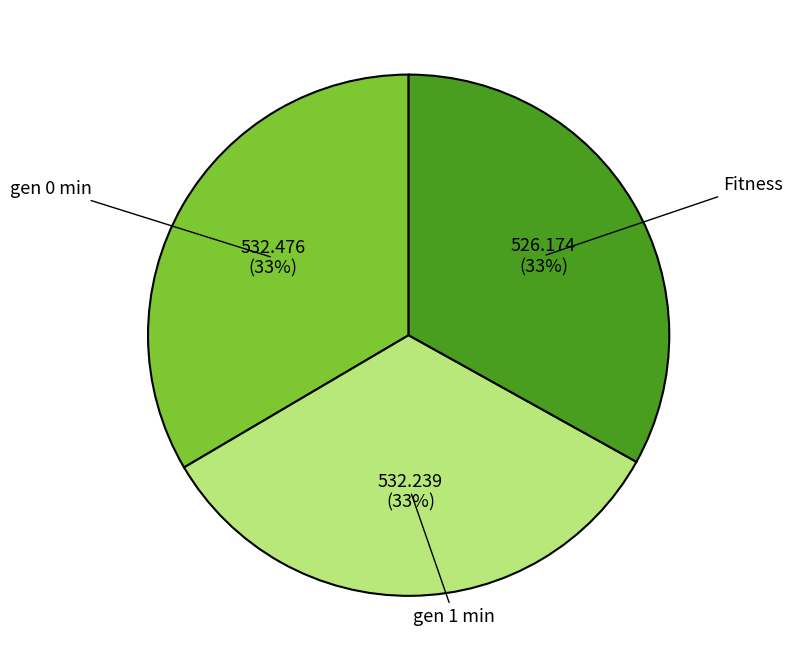

Does gen 1 min account for over 50% of the chart?

No